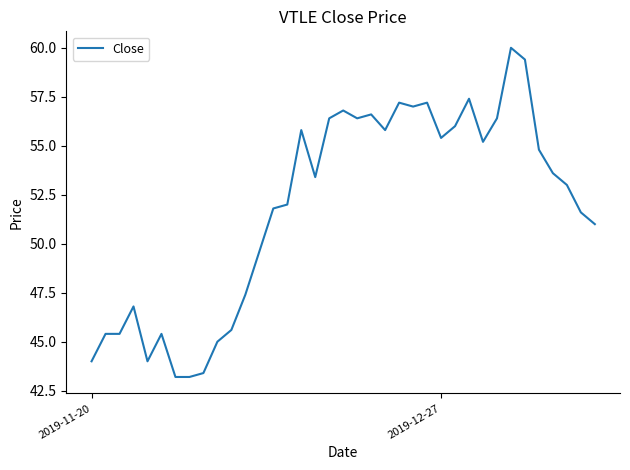

What is the difference between the maximum and second lowest values?

16.8